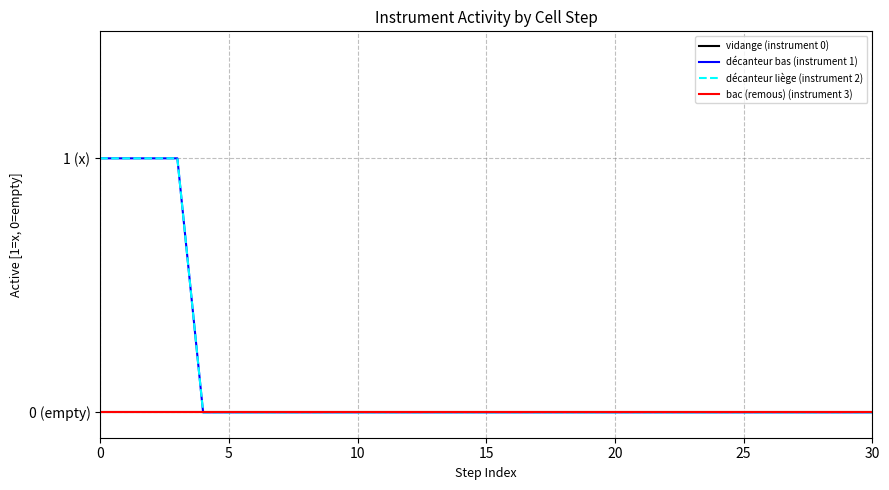

True or false: vidange (instrument 0) has more than 0 points higher than both neighbors.

False